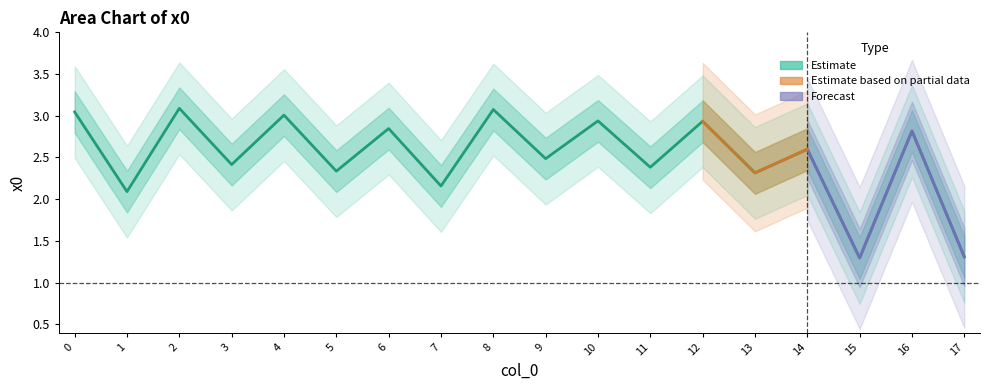

Reading left to right, list all the values displayed in this chart.

0=3.0	1=2.1	2=3.1	3=2.4	4=3.0	5=2.3	6=2.8	7=2.2	8=3.1	9=2.5	10=2.9	11=2.4	12=2.9	13=2.3	14=2.6	15=1.3	16=2.8	17=1.3